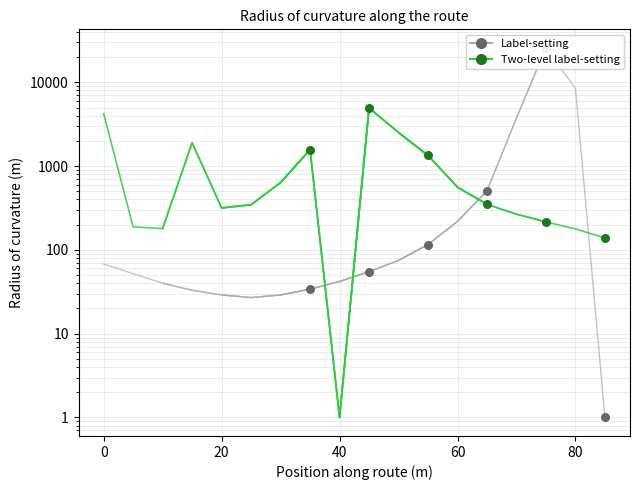

Which series reaches the minimum Y coordinate?

Label-setting